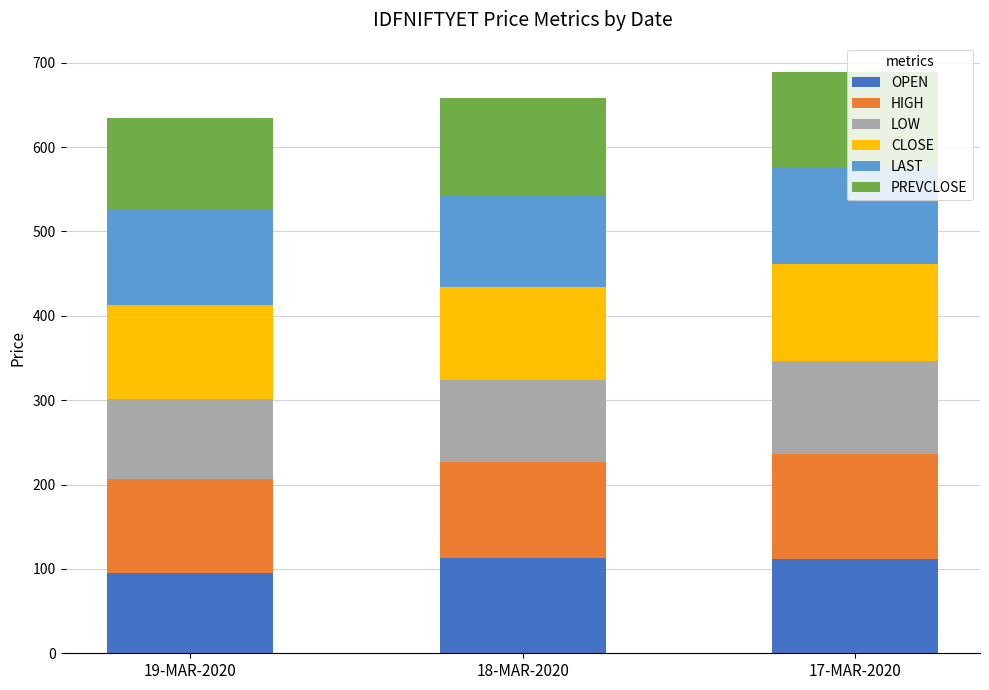

How many data points in OPEN are above 111?

2